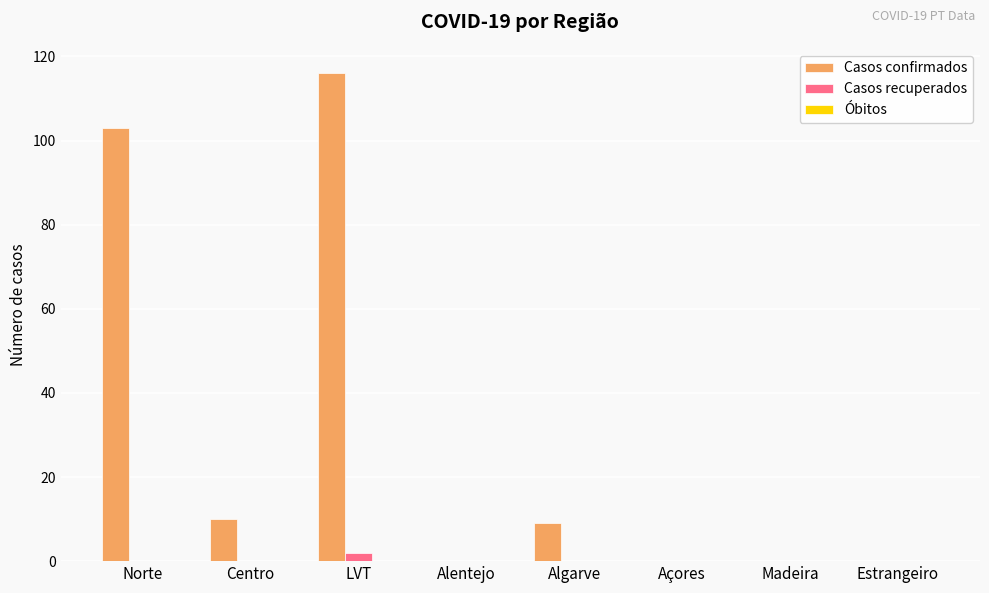

What is the sum of all Casos confirmados values?

238